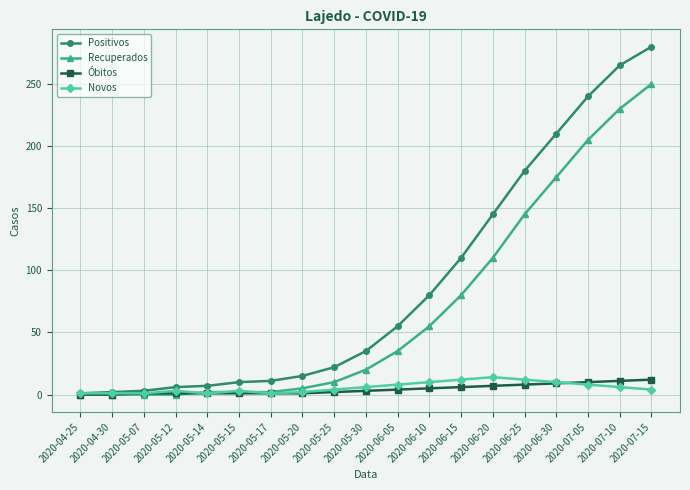

What are all the series names shown in the legend?

Positivos, Recuperados, Óbitos, Novos